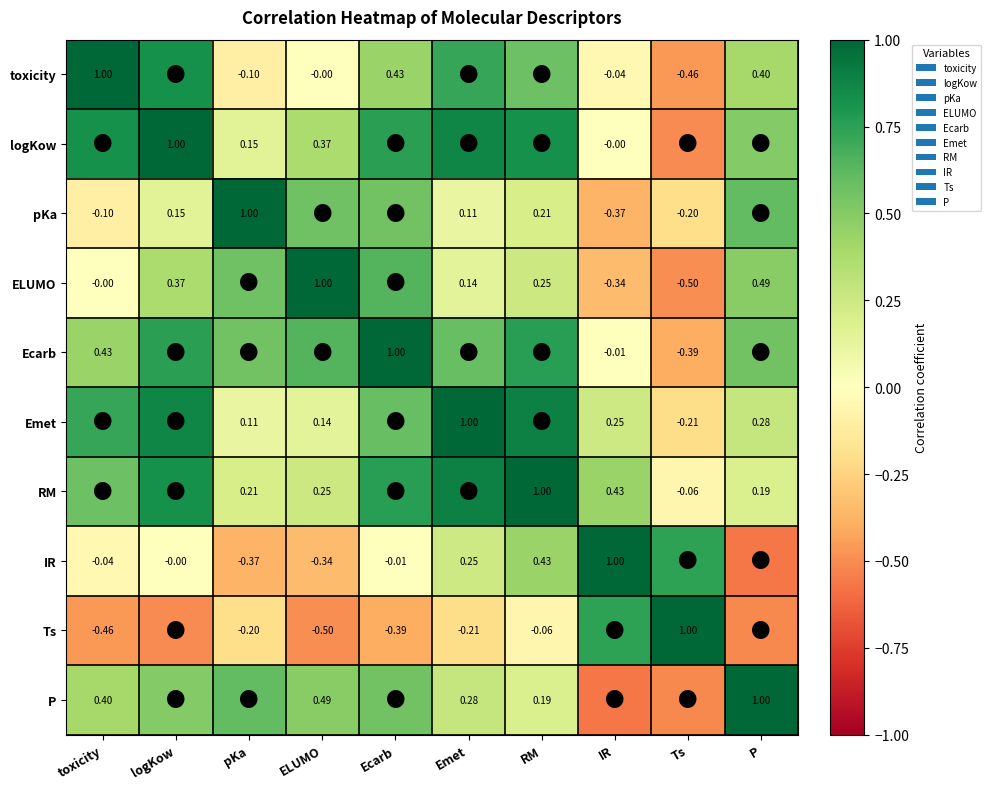

Is the value of RM at P greater than the value of pKa at IR?

Yes